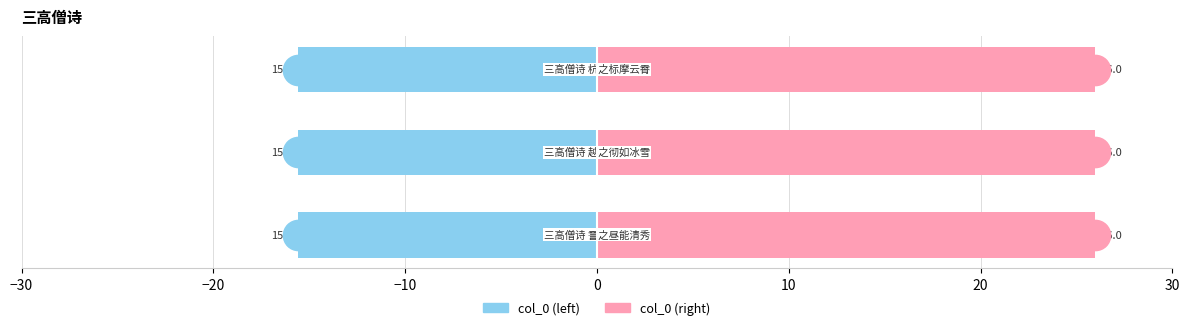

The col_0 (right) series shows 17.6 at −10. True or false?

False